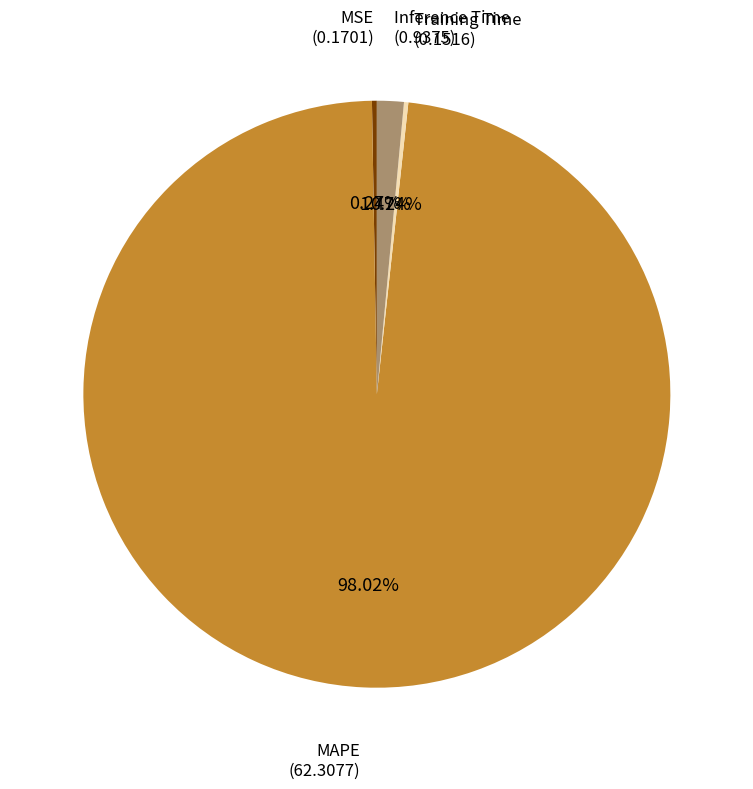

Which has a higher value, Inference Time or MAPE?

MAPE